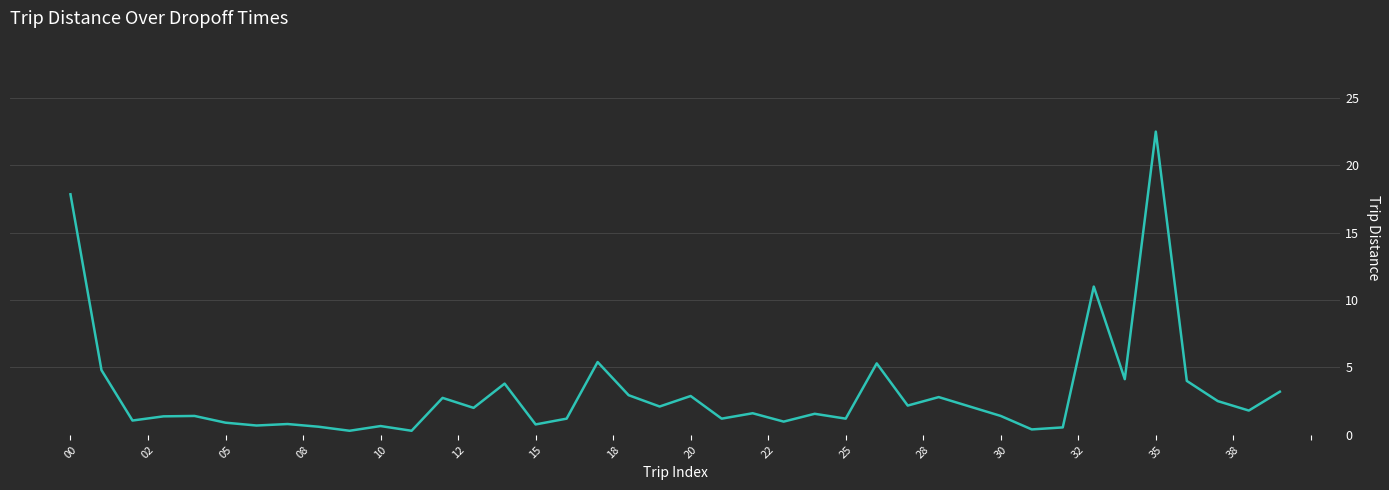

What is the sum of all values?

124.9